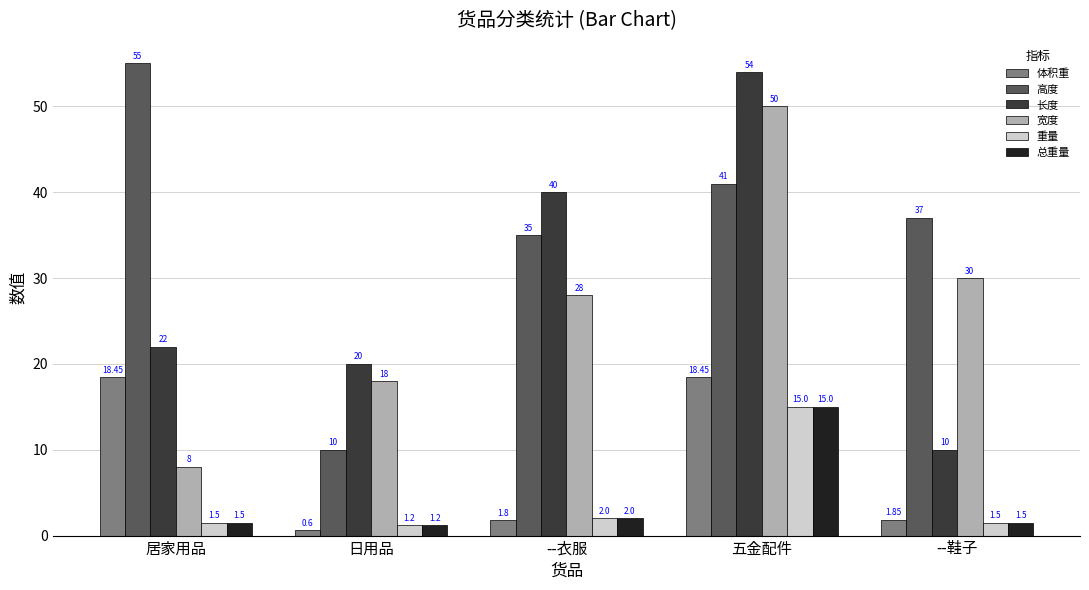

What is the label of the 3rd bar from the right?

--衣服